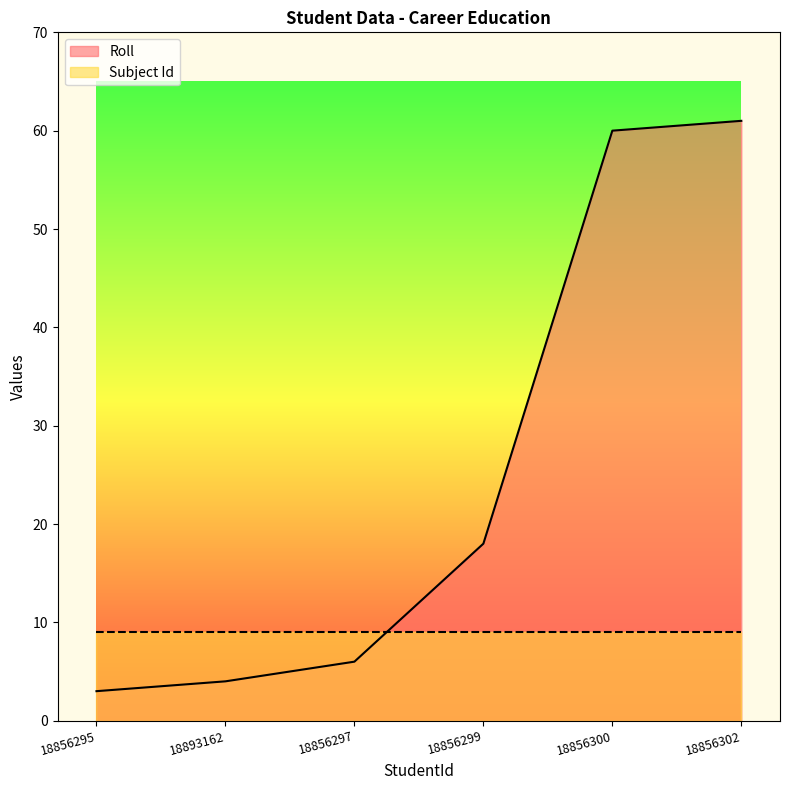

Reading right to left, extract all data points from this chart.

61	60	18	6	4	3